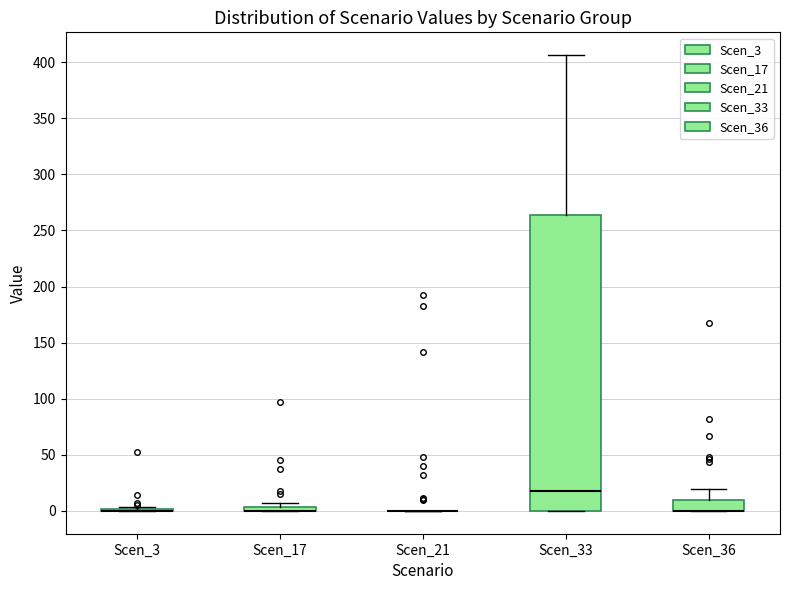

Comparing the boxes themselves (not the whiskers), which one is the tallest?

Scen_33